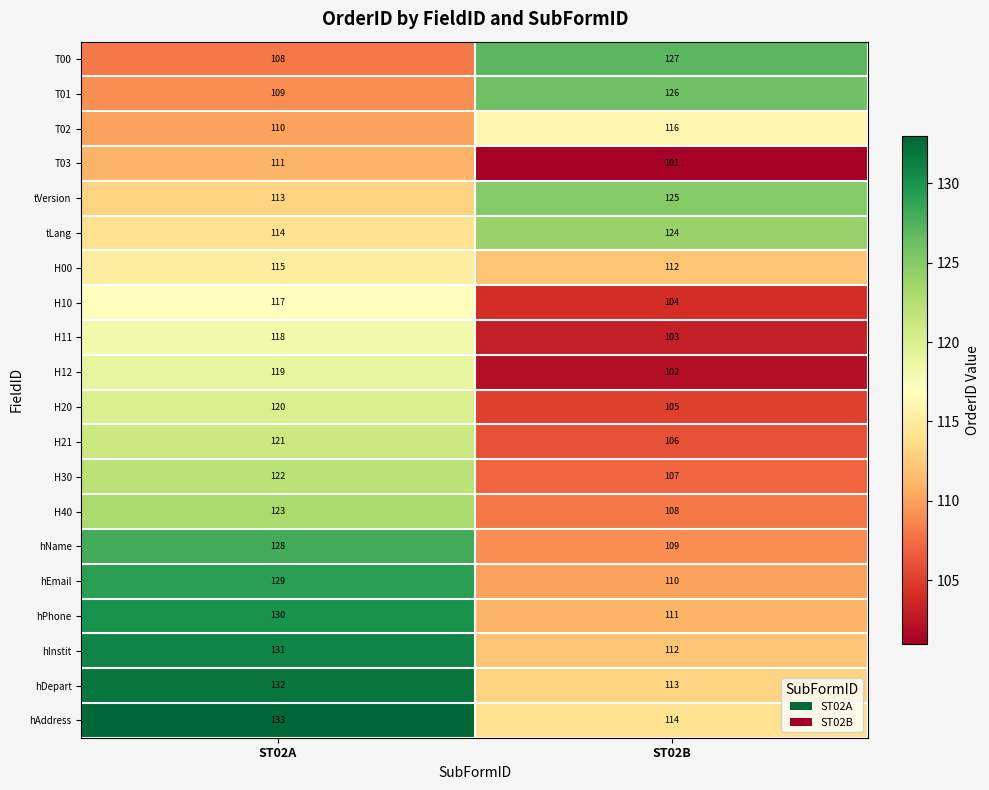

At how many categories does at least one series exceed 112?

2